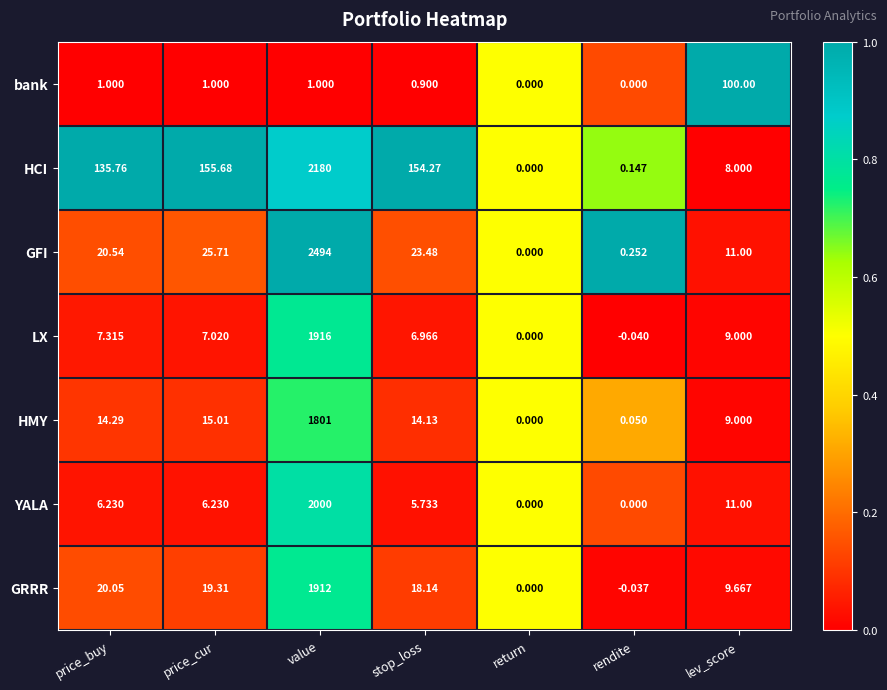

Where is GRRR nearest to the value 955?

price_buy